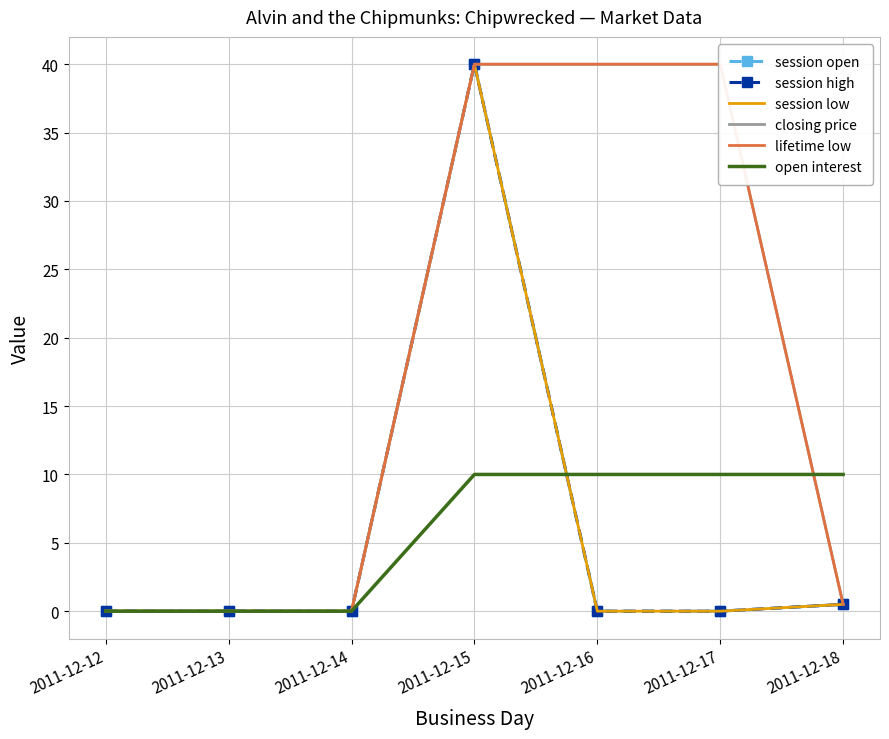

How many positive values does the closing price series have?

4